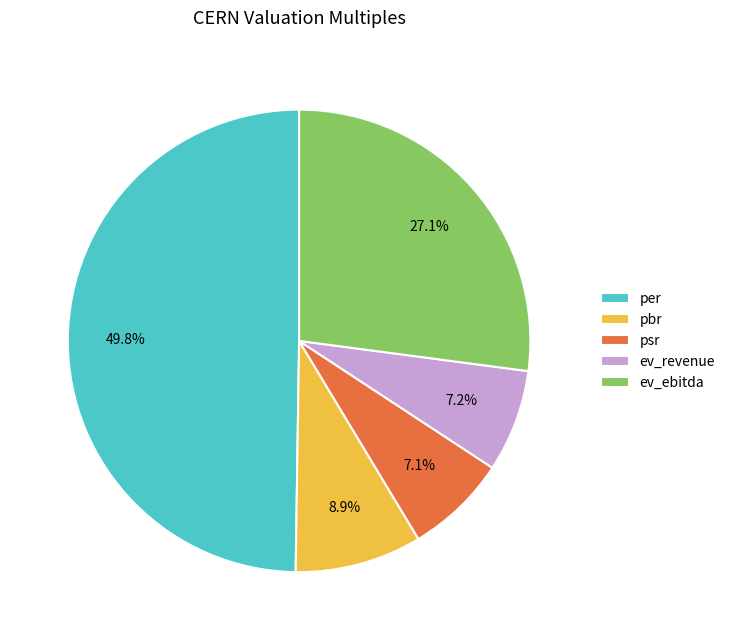

Does ev_ebitda represent more than half of the total?

No